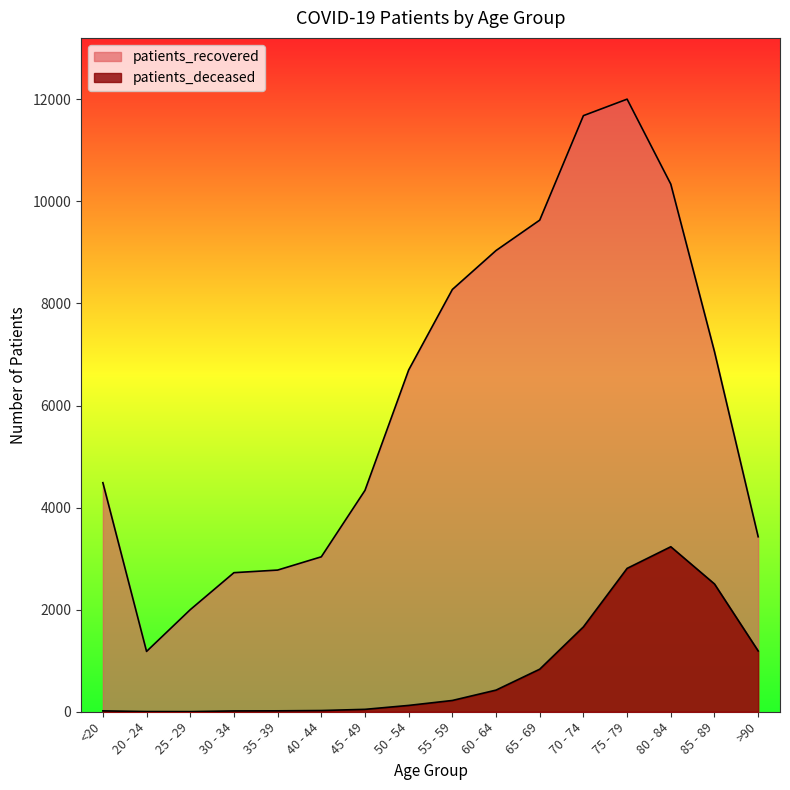

What is the total value across all series at 45 - 49?

4385